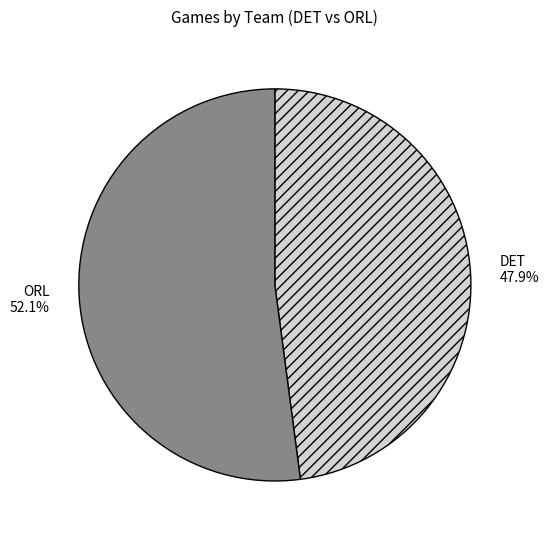

Which category has the smallest portion of the pie?

DET